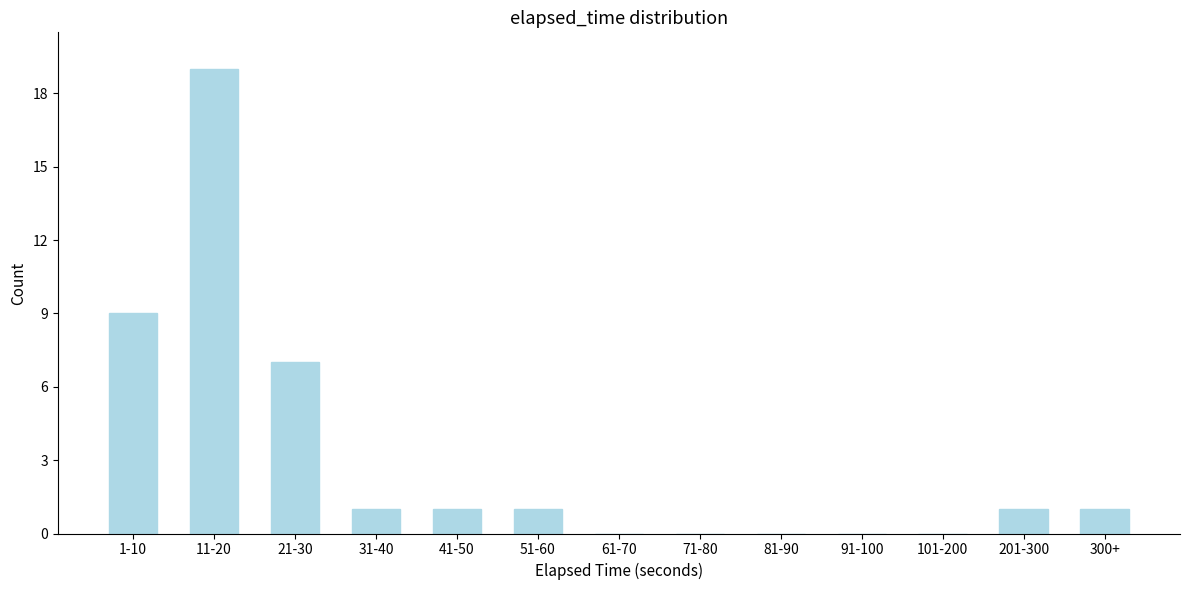

Reading left to right, transcribe all the data shown in this chart.

1-10=9	11-20=19	21-30=7	31-40=1	41-50=1	51-60=1	61-70=0	71-80=0	81-90=0	91-100=0	101-200=0	201-300=1	300+=1